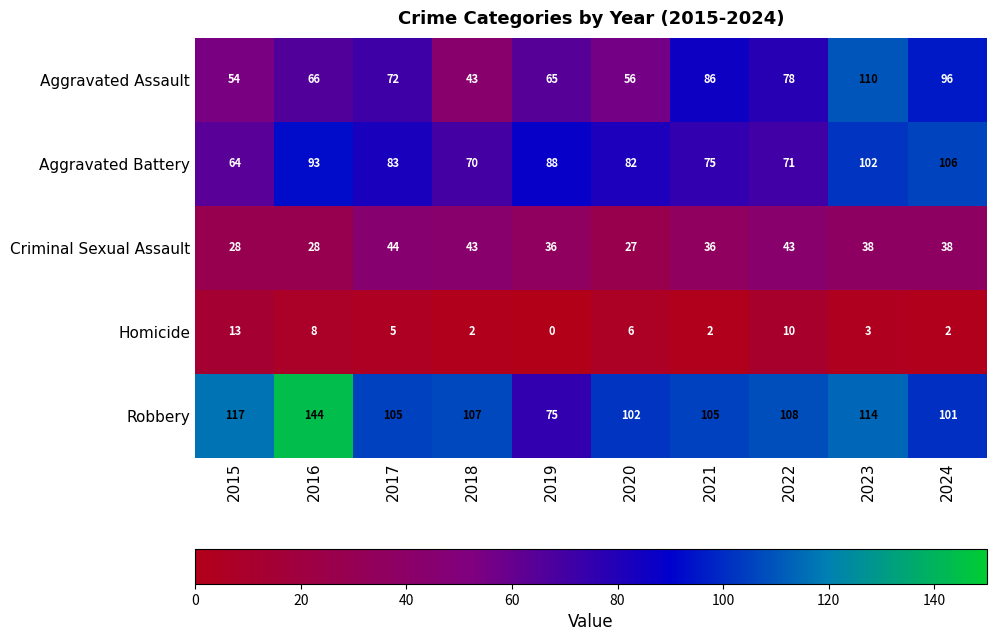

What is the difference between the Aggravated Assault values at 2016 and 2023?

44